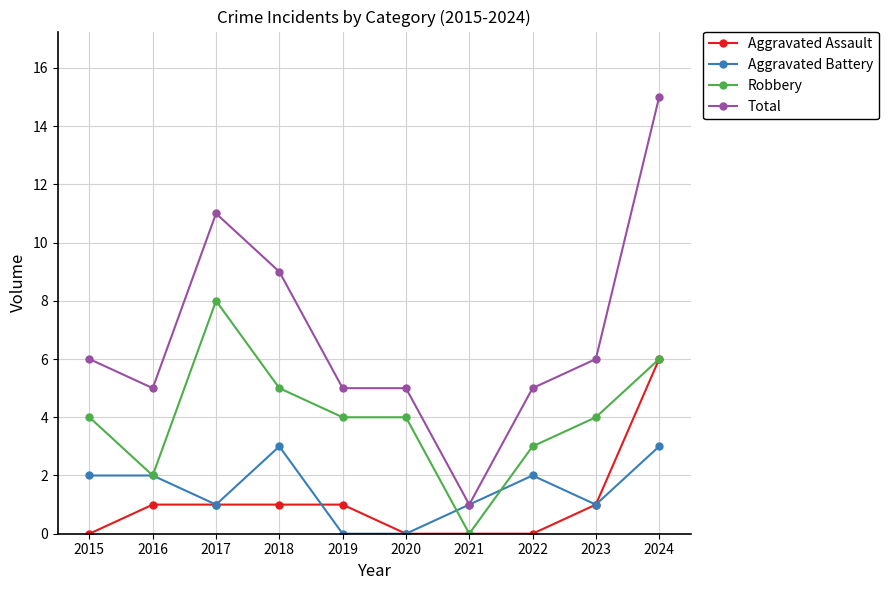

Is the value of Aggravated Assault at 2018 greater than the value of Robbery at 2023?

No